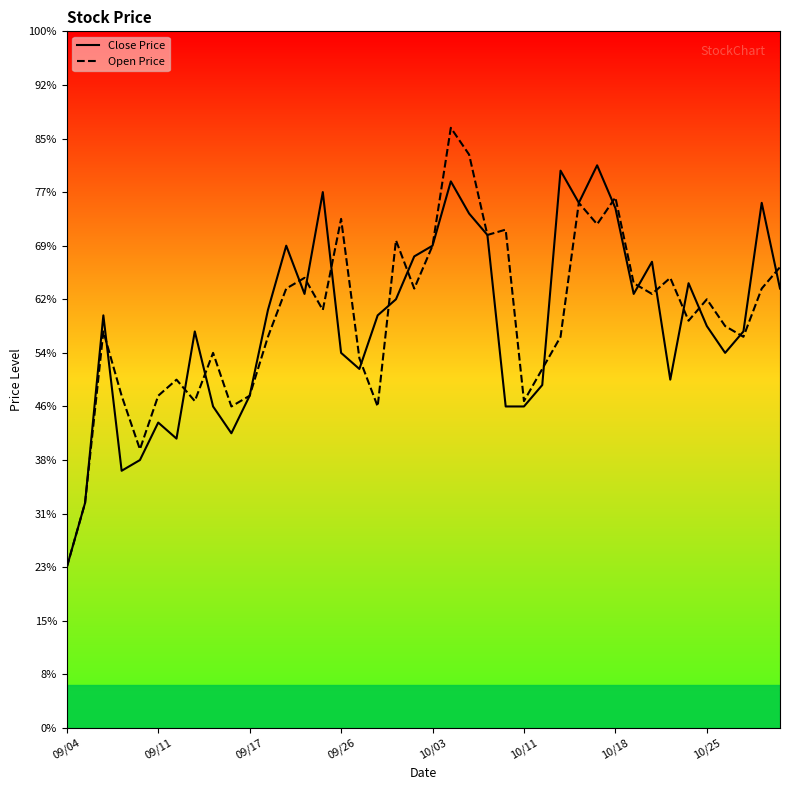

In Close Price, how many points are higher than both neighbors (excluding endpoints)?

11